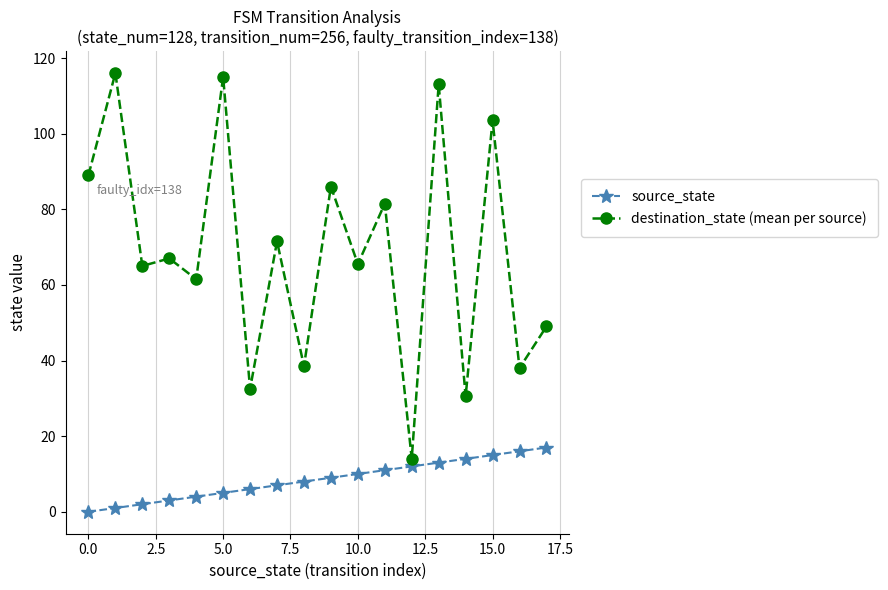

List the series in order of their peak value, highest first.

destination_state (mean per source), source_state